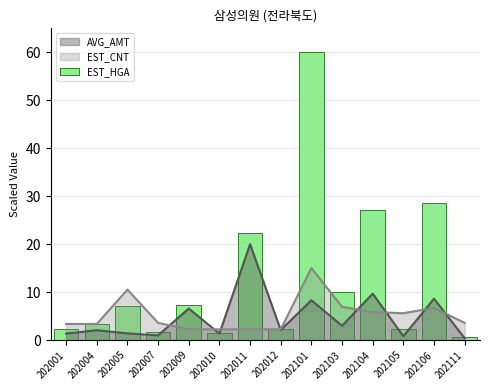

True or false: the data shows 9.7 at 202009.

False